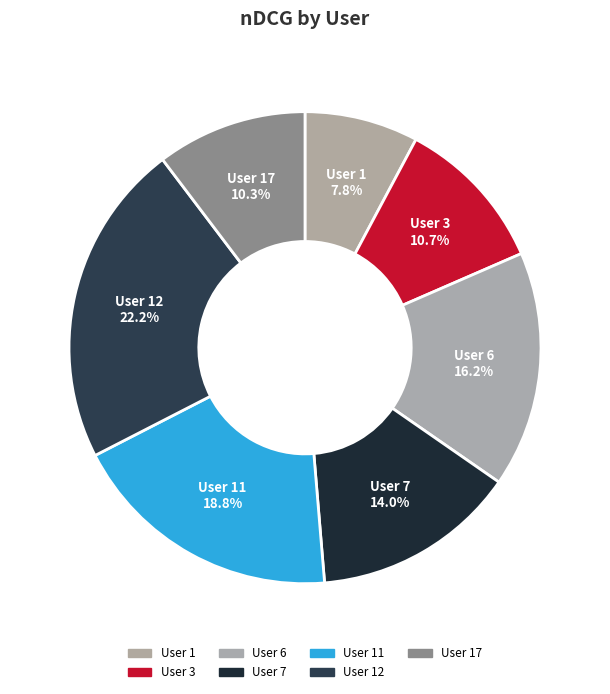

Is the sum of User 12 and User 3 greater than half?

No